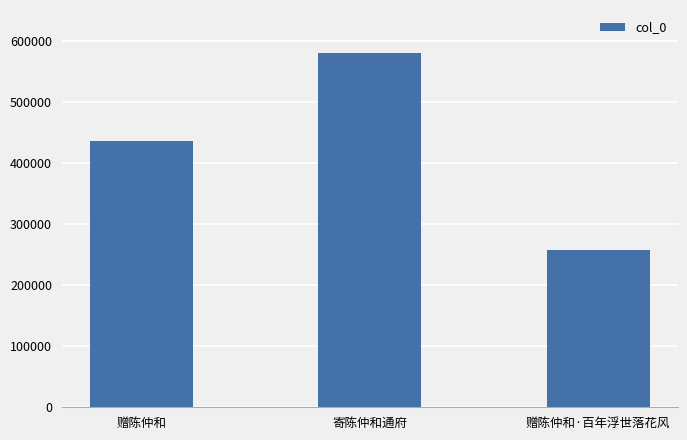

Which category has the highest value across all series?

寄陈仲和通府